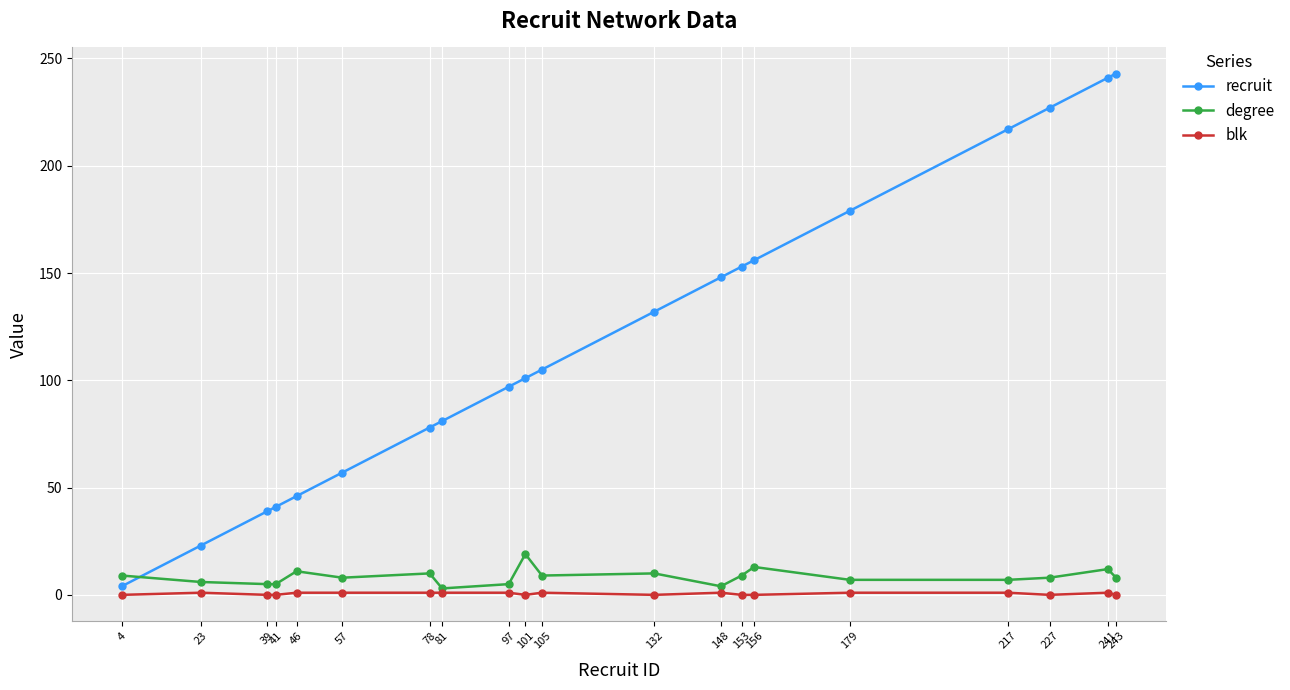

What are all the series names shown in the legend?

recruit, degree, blk